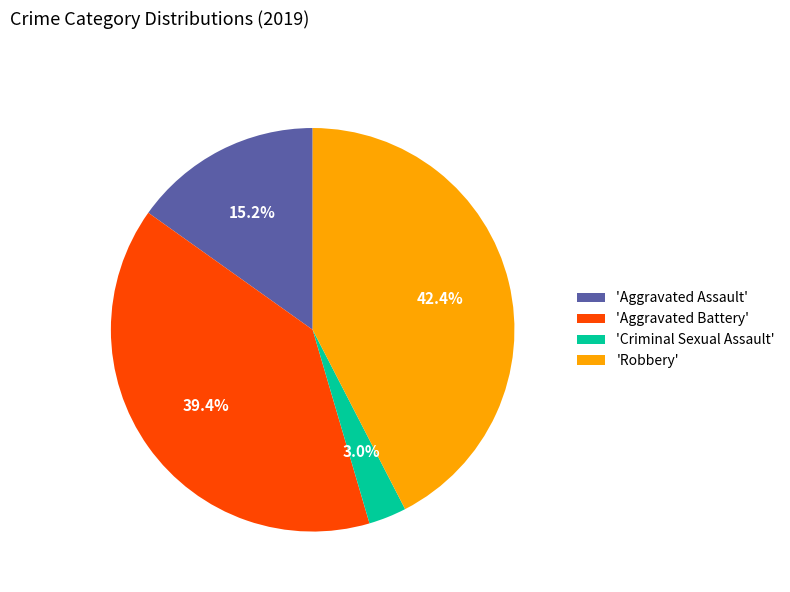

Rank the categories by value from highest to lowest.

'Robbery', 'Aggravated Battery', 'Aggravated Assault', 'Criminal Sexual Assault'